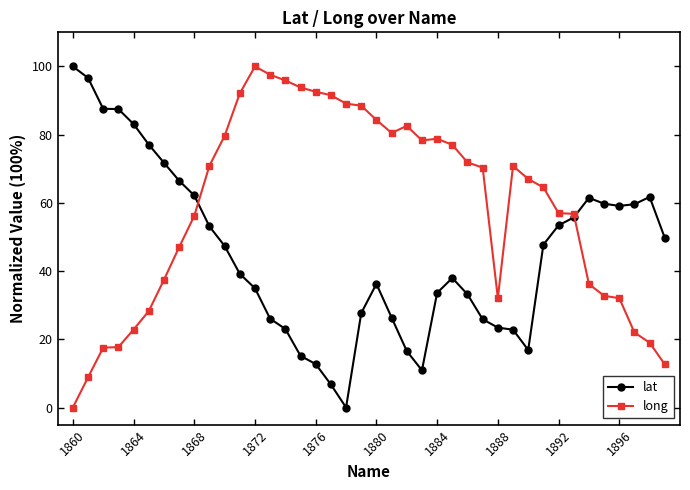

True or false: lat has more than 0 interior local peaks.

True